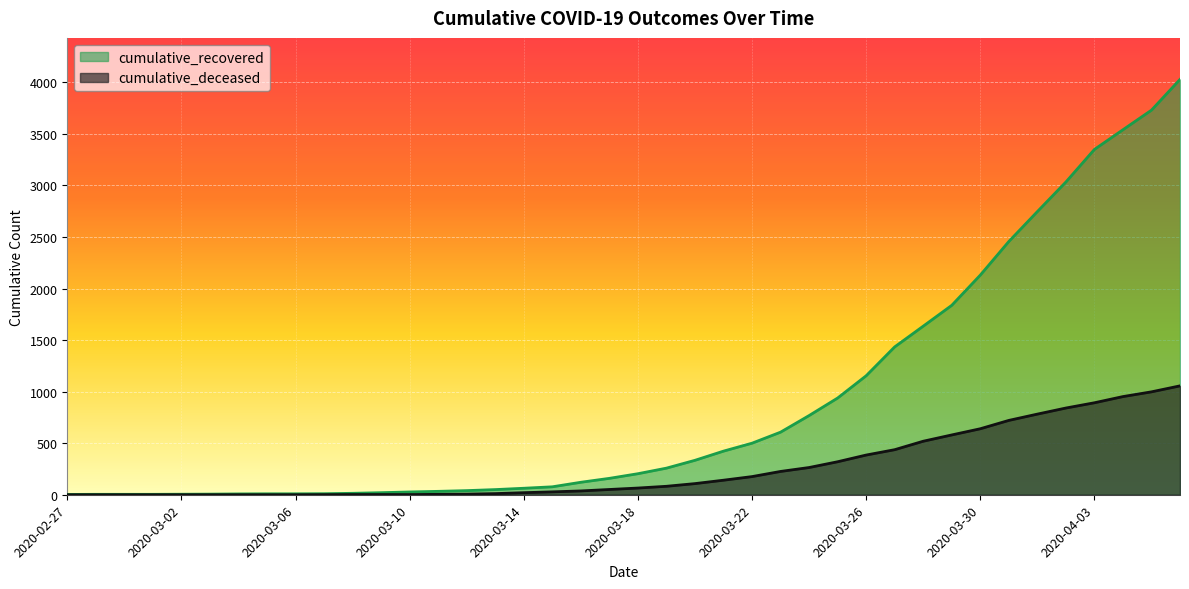

Rank the series by their maximum value, from highest to lowest.

cumulative_recovered, cumulative_deceased